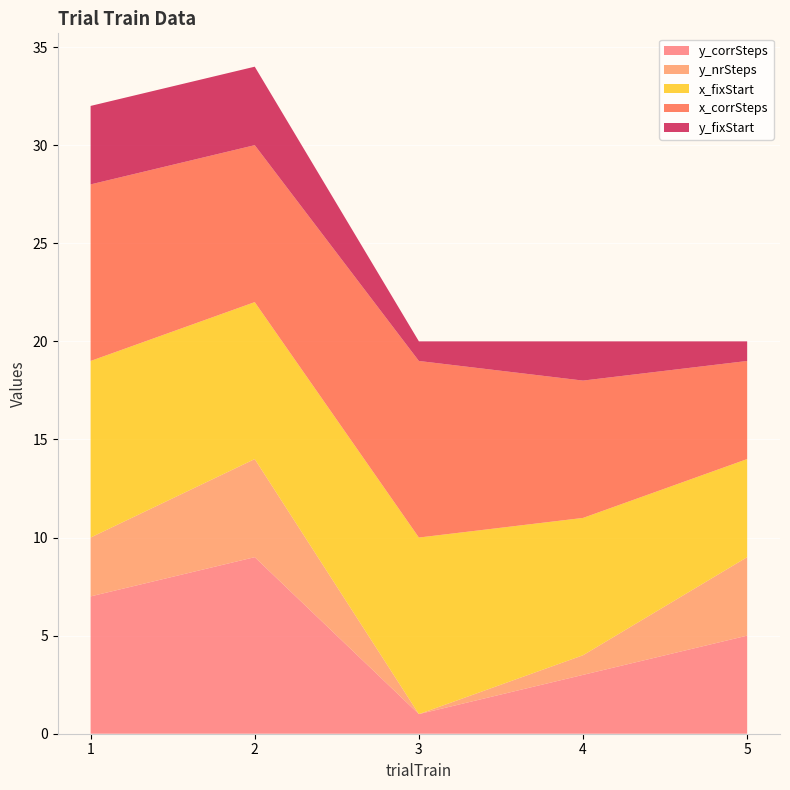

Reading left to right, transcribe all the data shown in this chart.

y_corrSteps: 7	9	1	3	5
y_nrSteps: 3	5	0	1	4
x_fixStart: 9	8	9	7	5
x_corrSteps: 9	8	9	7	5
y_fixStart: 4	4	1	2	1